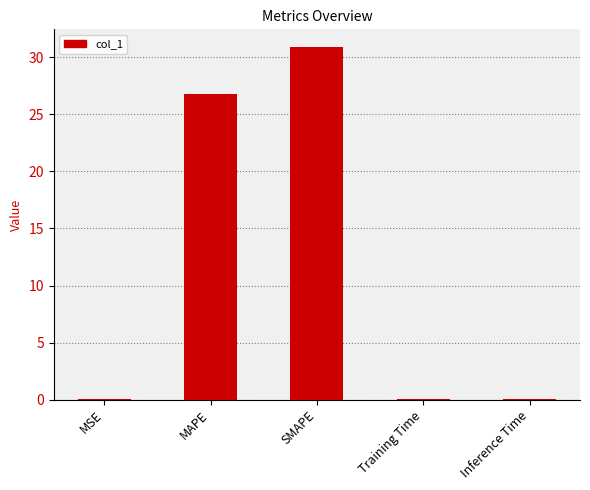

What is the ratio of the value at SMAPE to the value at MAPE?

1.2